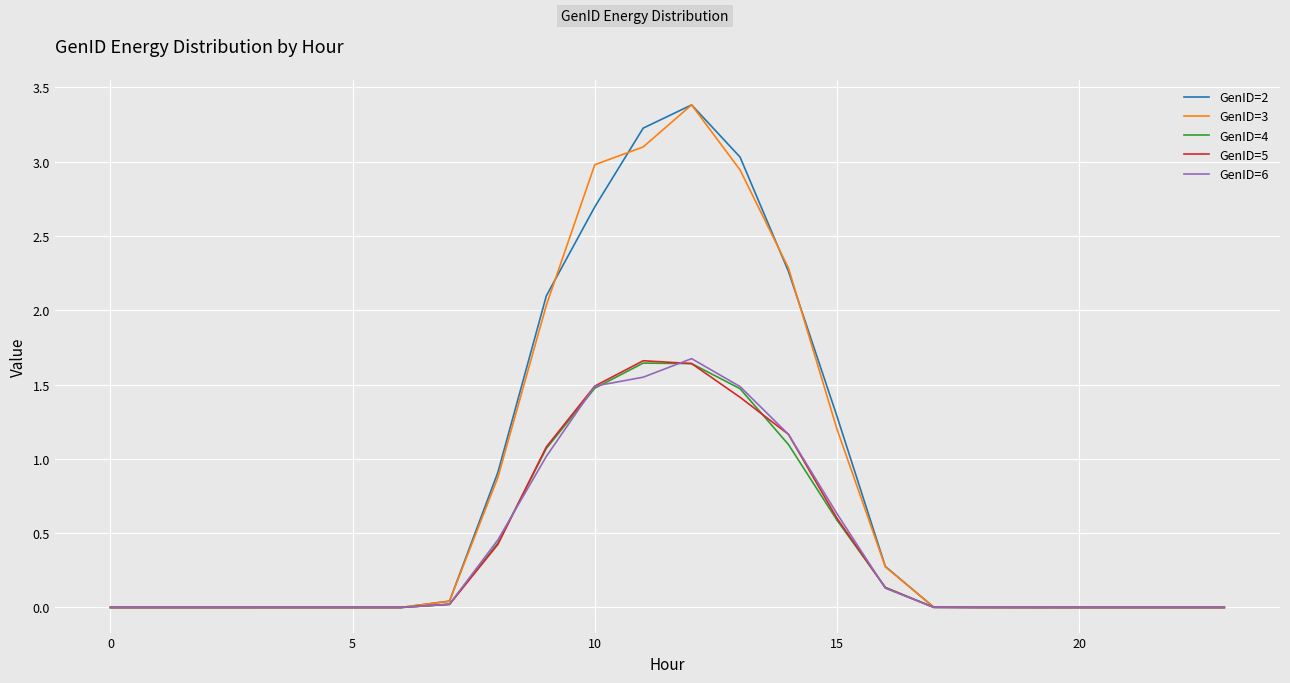

What is the maximum value shown in the chart?

3.4